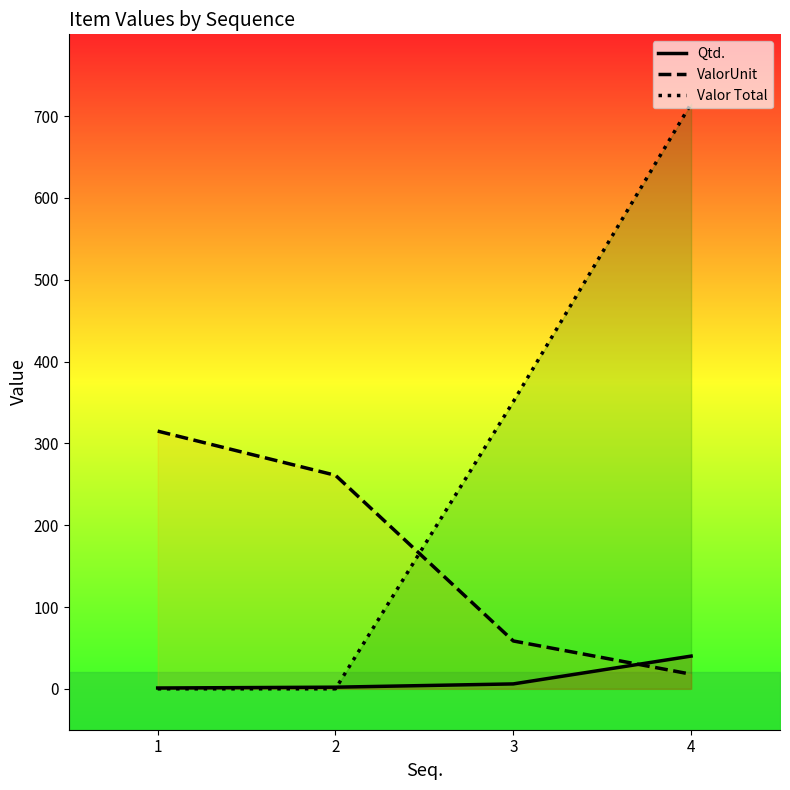

Reading left to right, what are all the values shown in this chart?

Qtd.: 1=1.0	2=2.0	3=6.0	4=40.0
ValorUnit: 1=315.0	2=261.0	3=58.5	4=17.9
Valor Total: 1=0.0	2=0.0	3=351.0	4=715.2